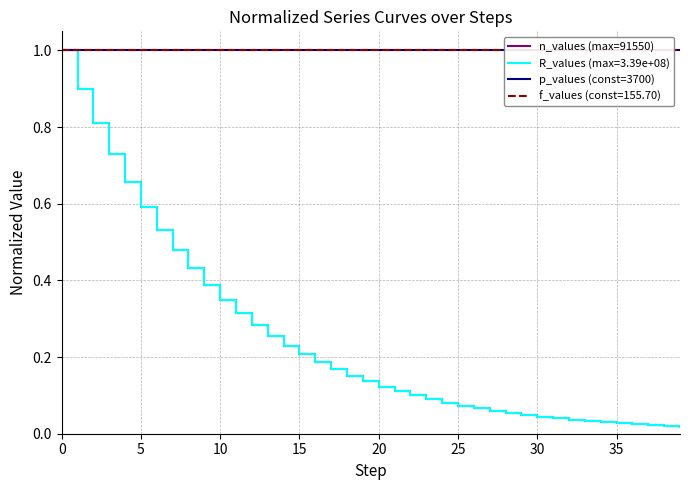

Is it true that p_values (const=3700) equals 0.7 at 15?

False